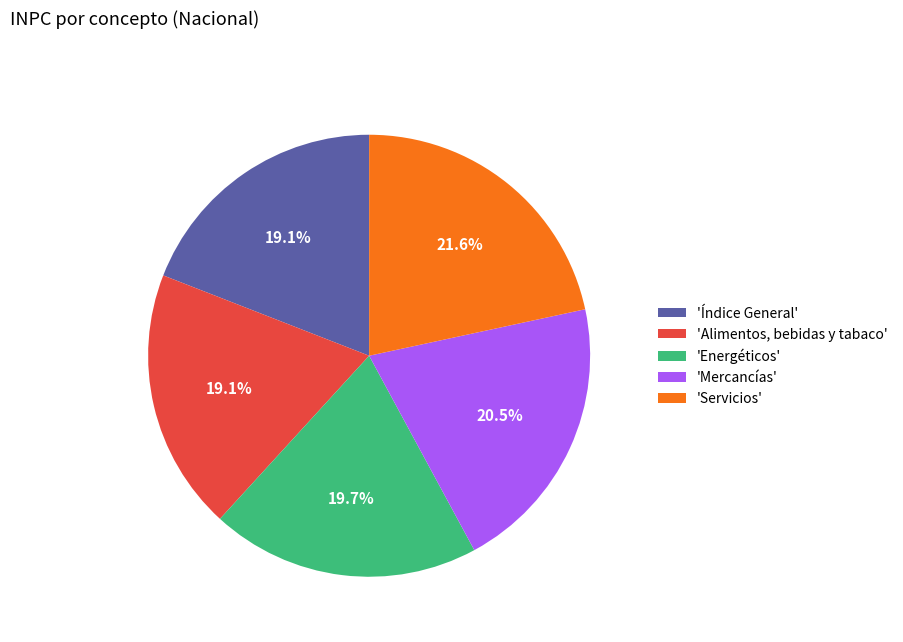

Is there any slice that represents more than half of the pie?

No